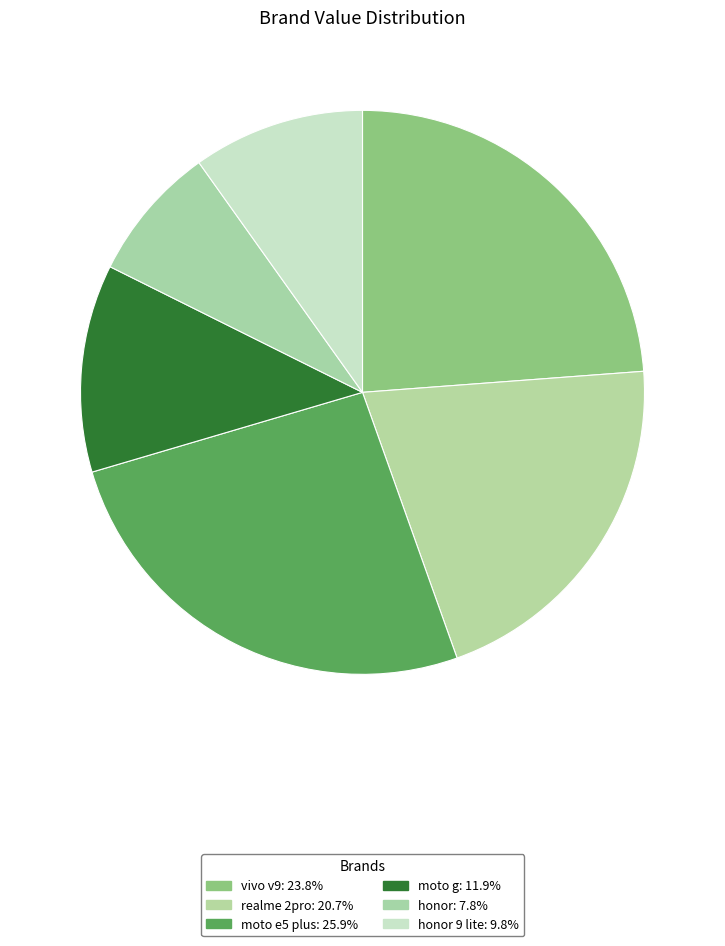

Count the number of slices in the pie.

6